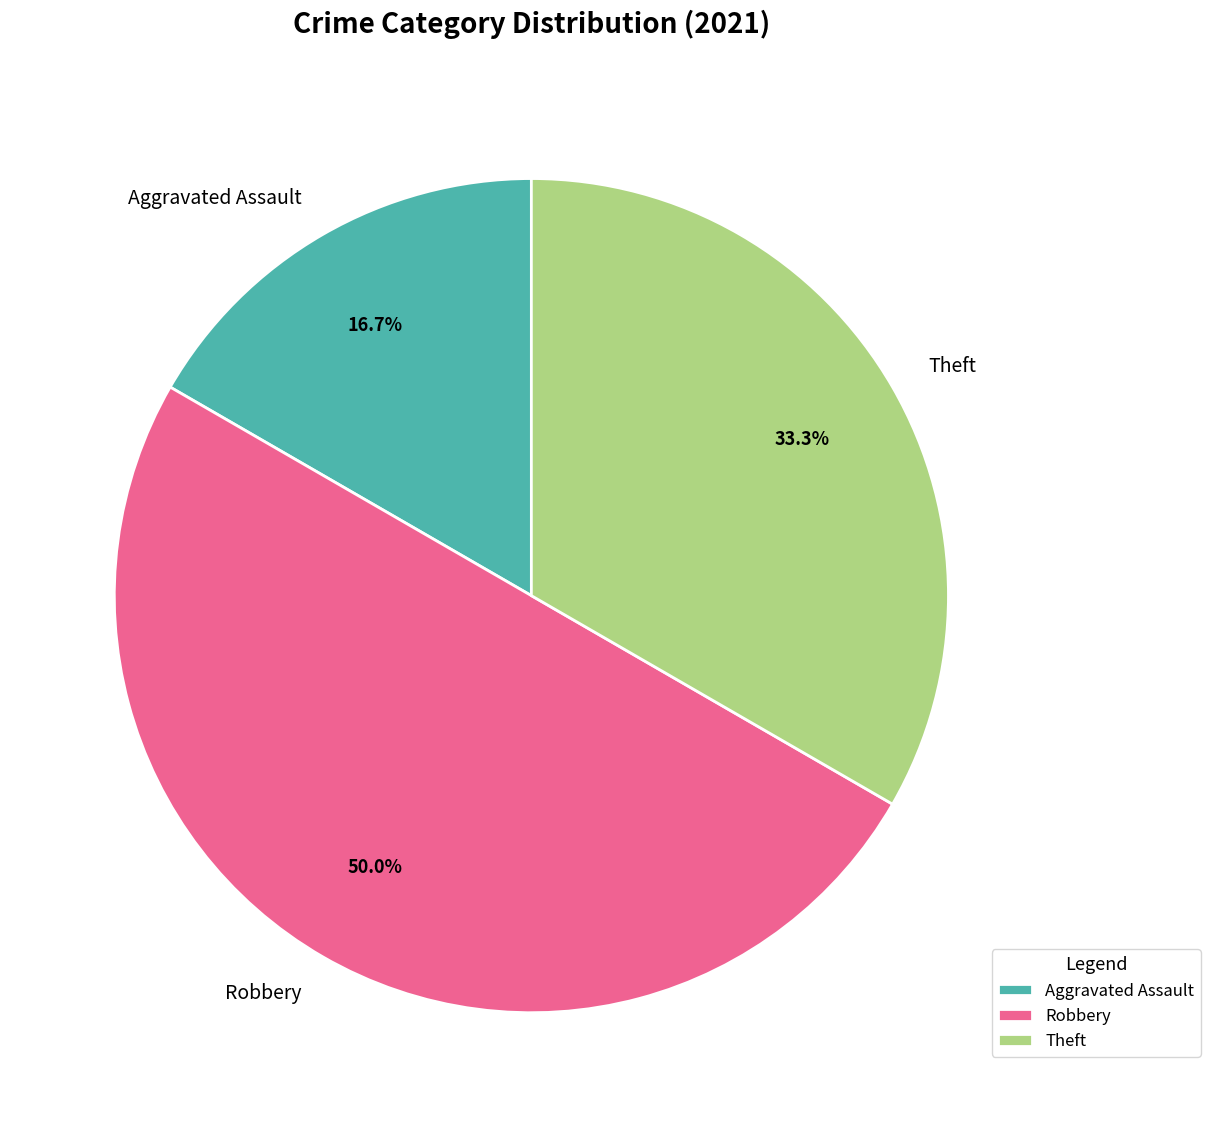

Which slice is the smallest?

Aggravated Assault